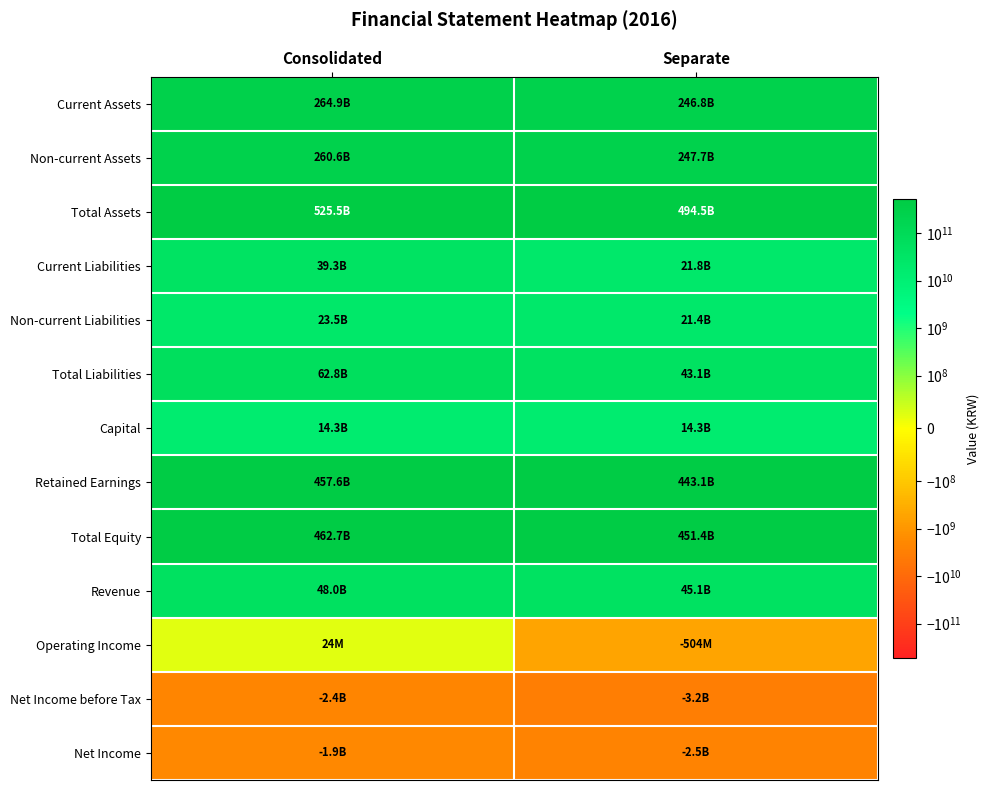

Which series has the widest spread of values?

Total Assets